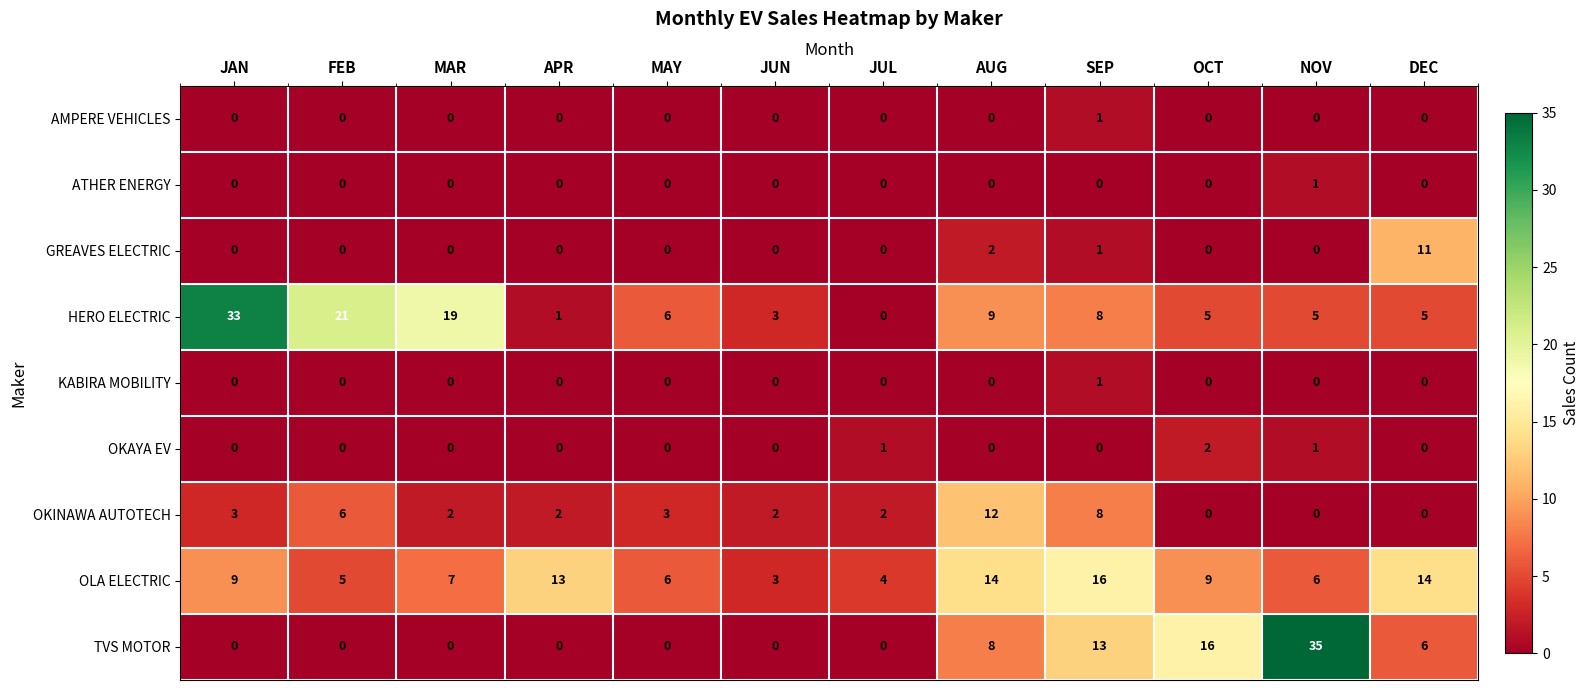

Which category has the lowest value in the OLA ELECTRIC series?

JUN